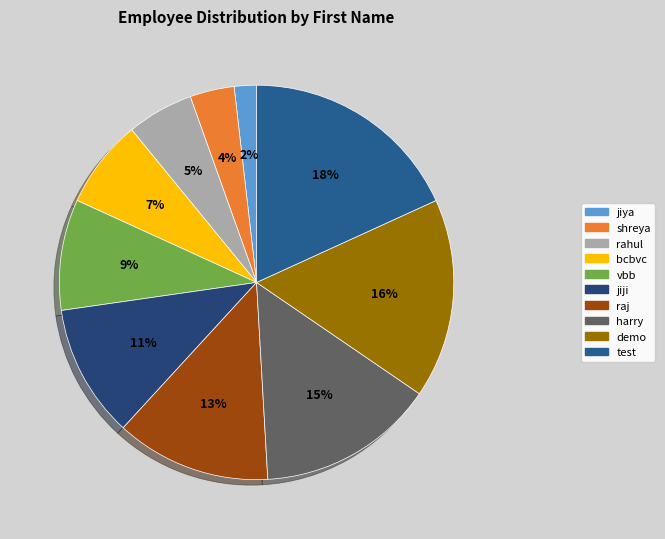

How much of the chart is everything except demo?

83.6%